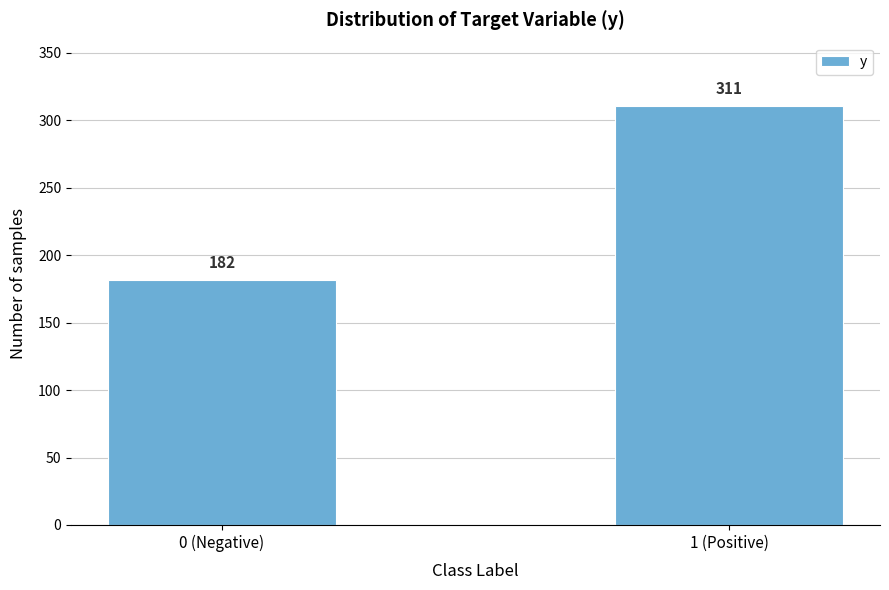

Reading left to right, transcribe all the data shown in this chart.

0 (Negative)=182	1 (Positive)=311